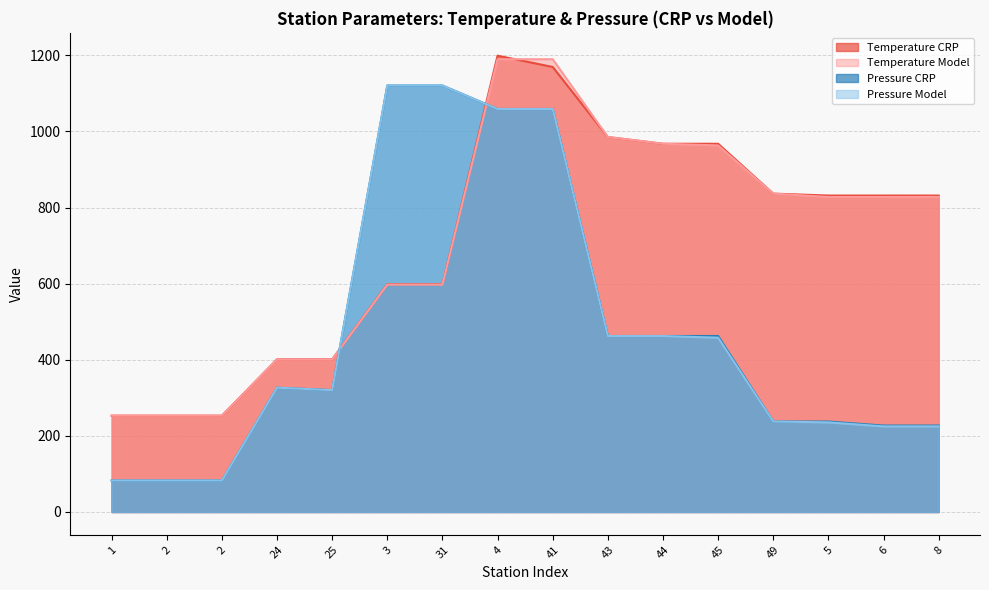

Which series changed the most between 3 and 31?

Temperature CRP